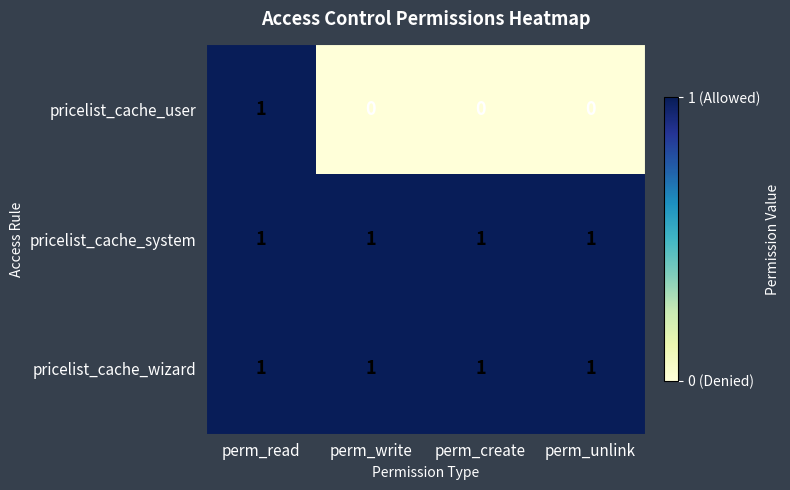

Which series has the widest spread of values?

pricelist_cache_user